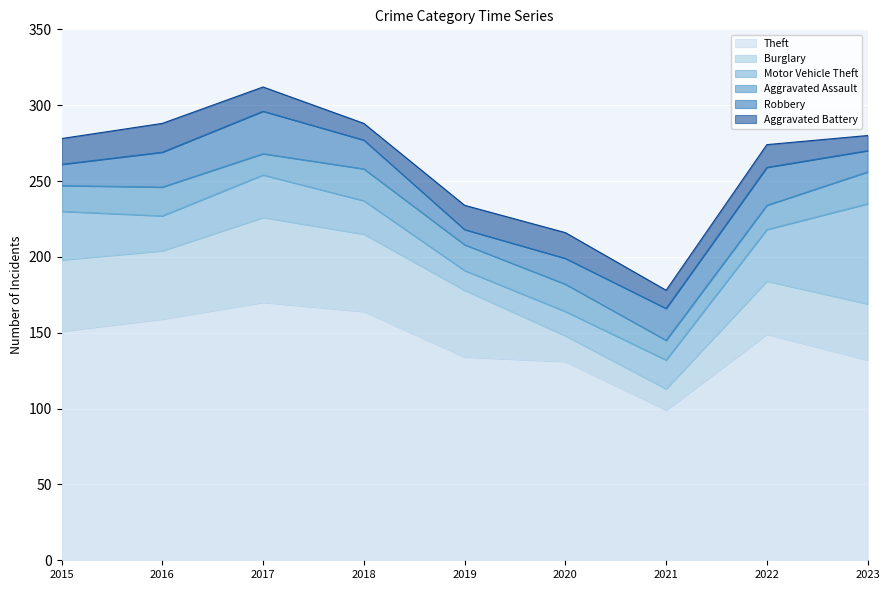

Rank the categories by Aggravated Assault value from highest to lowest.

2018, 2023, 2016, 2020, 2015, 2019, 2022, 2017, 2021